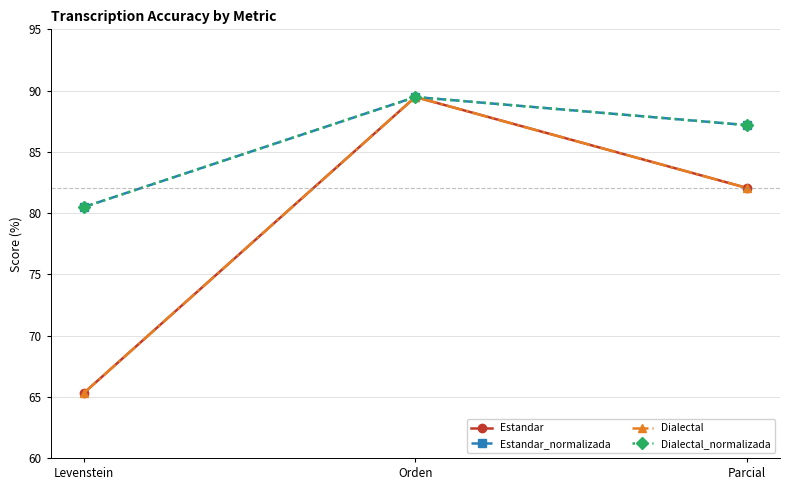

Is this an area chart (filled region under the line)?

No